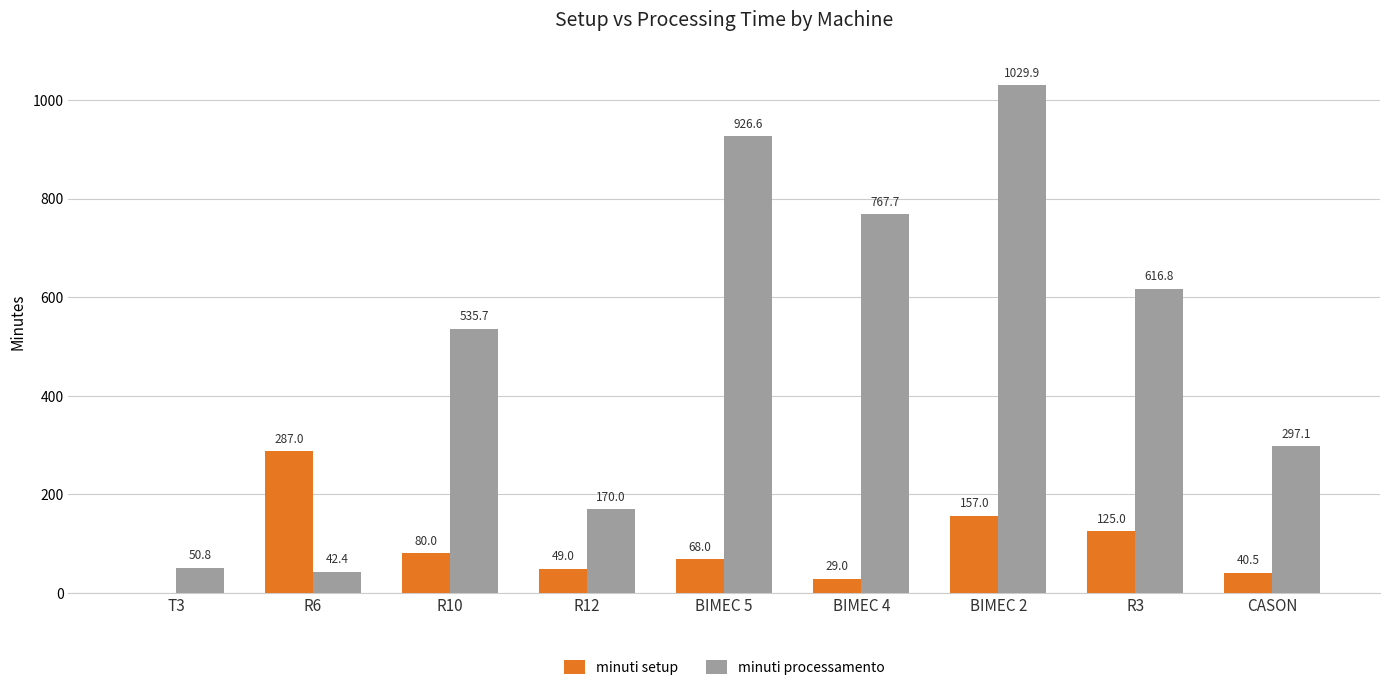

What is the sum of the minuti setup values at R12 and BIMEC 2?

206.0